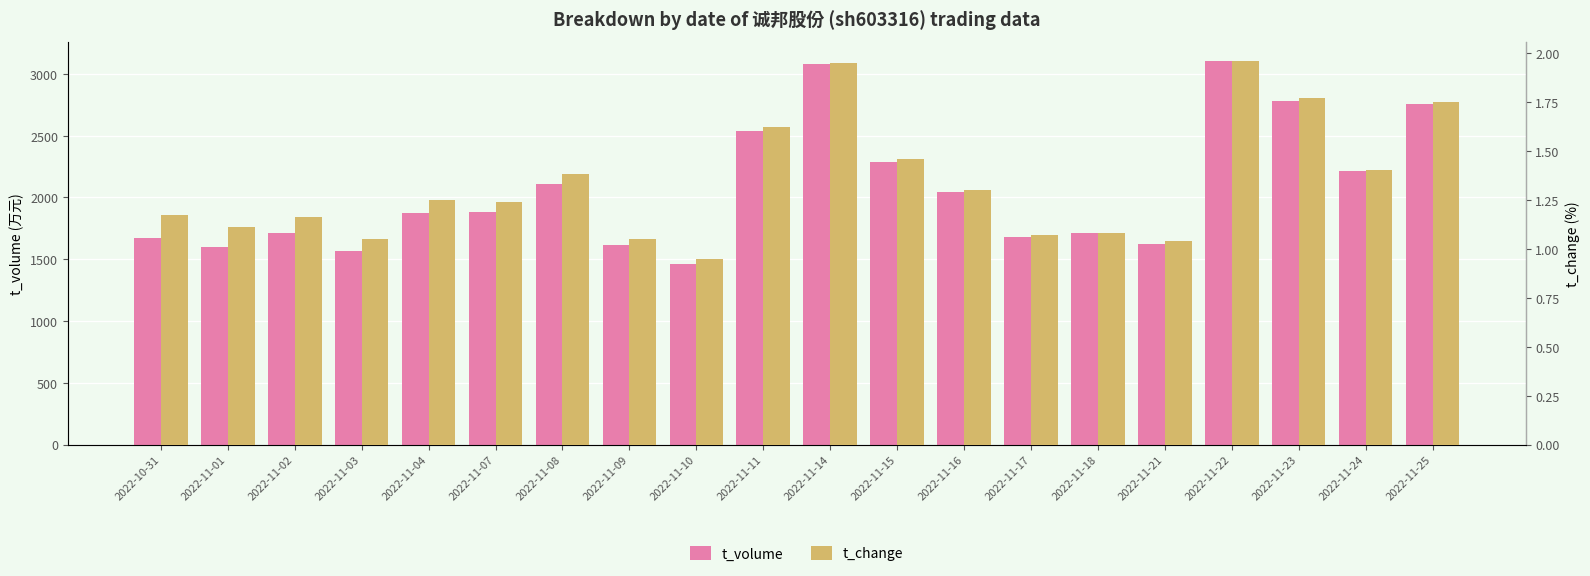

Are the bars horizontal?

No